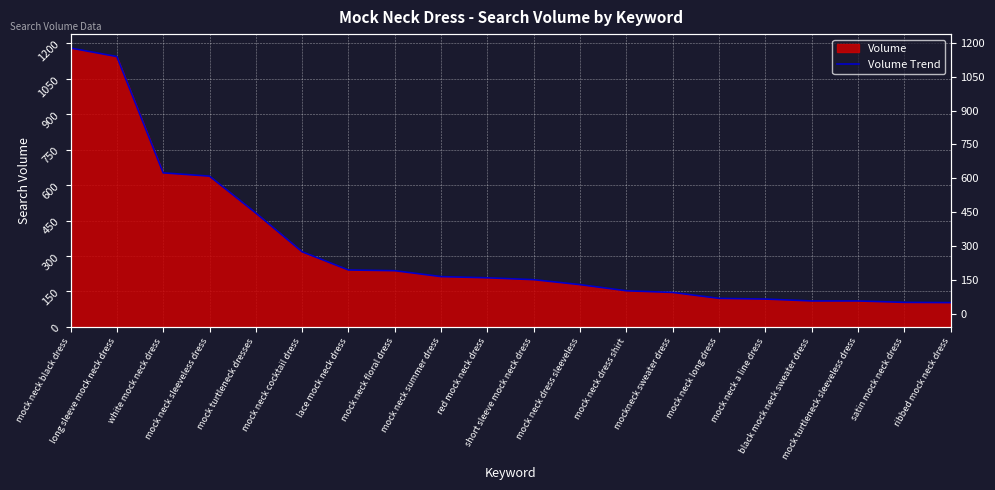

True or false: the data shows 49 at mock neck a line dress.

False